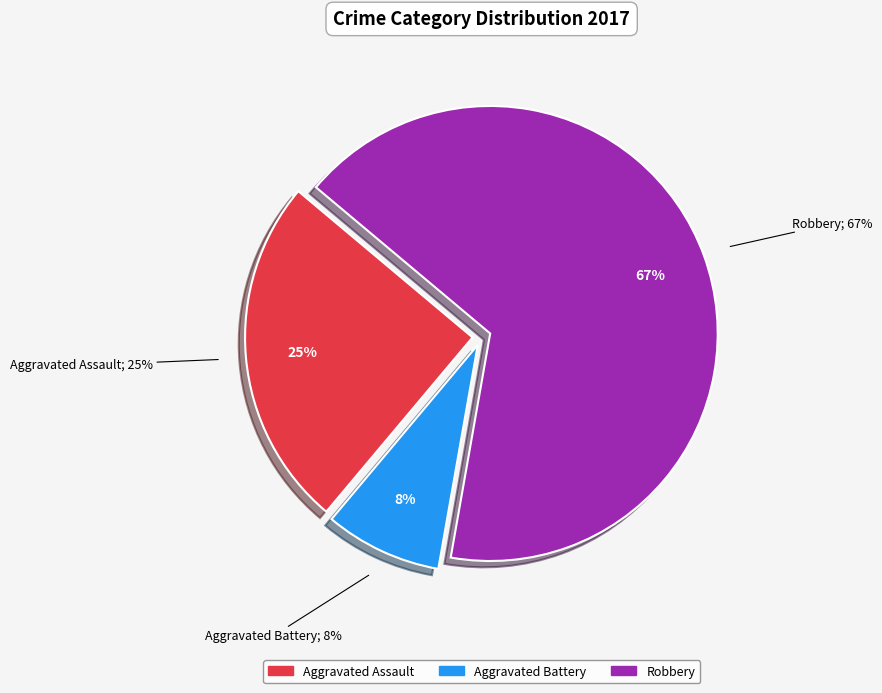

To the nearest percent, what percentage of the pie is Aggravated Battery?

8%